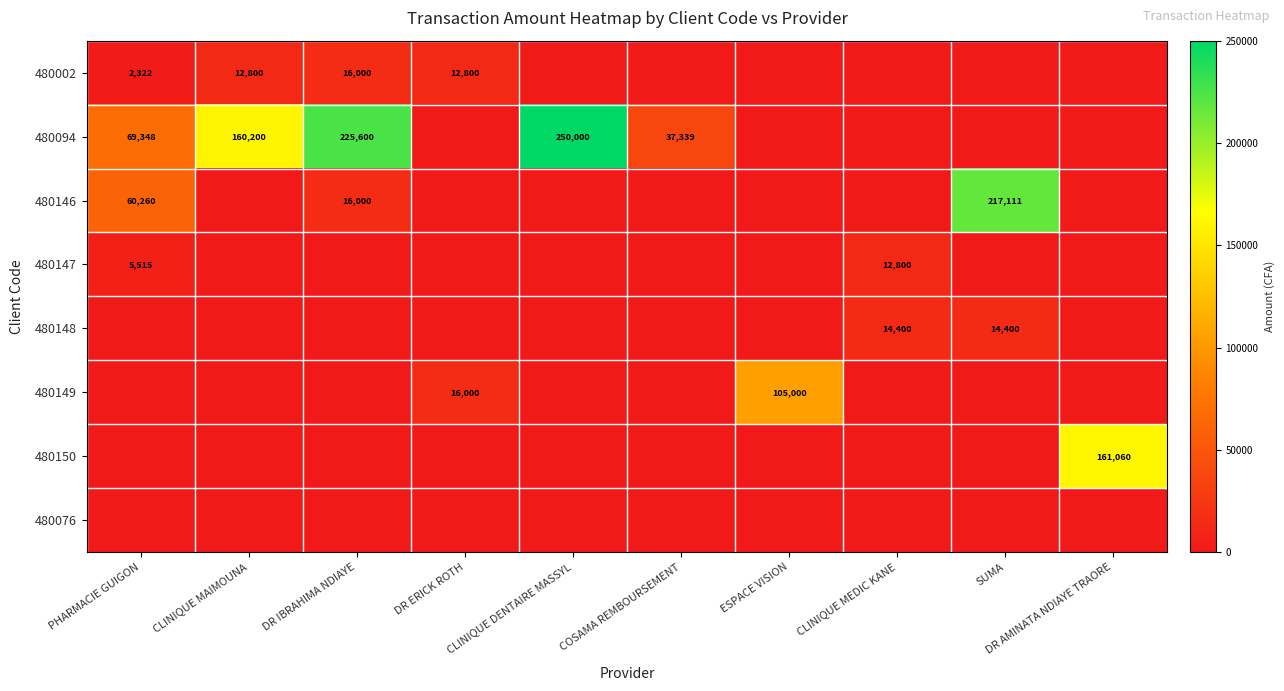

The value of 480146 at DR IBRAHIMA NDIAYE is 16000. True or false?

True